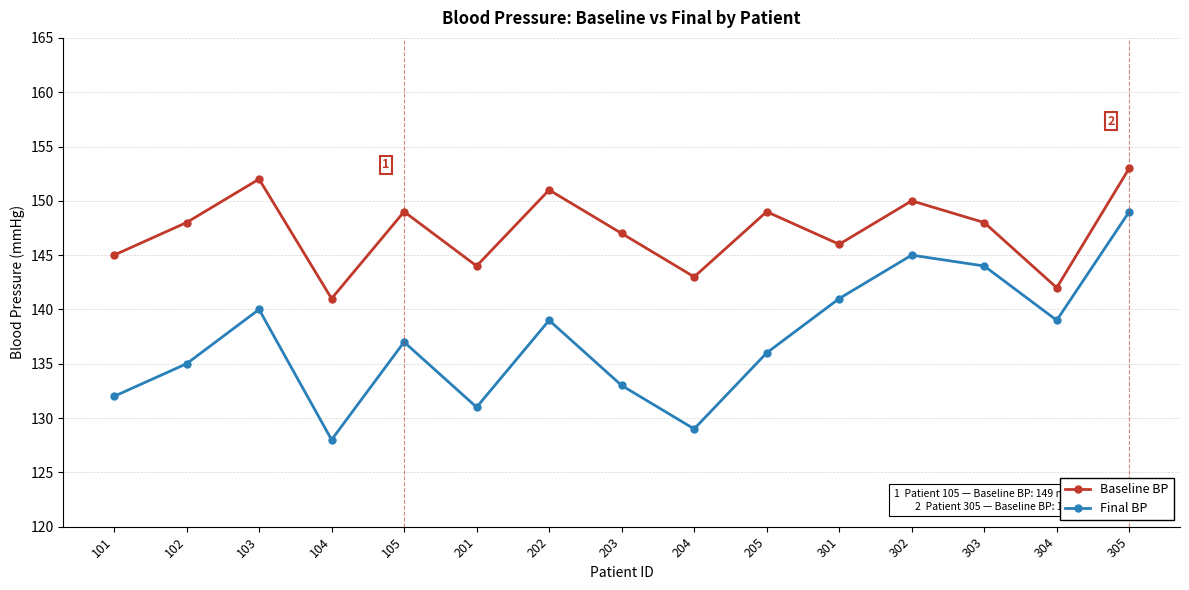

List the series in order of their peak value, highest first.

Baseline BP, Final BP